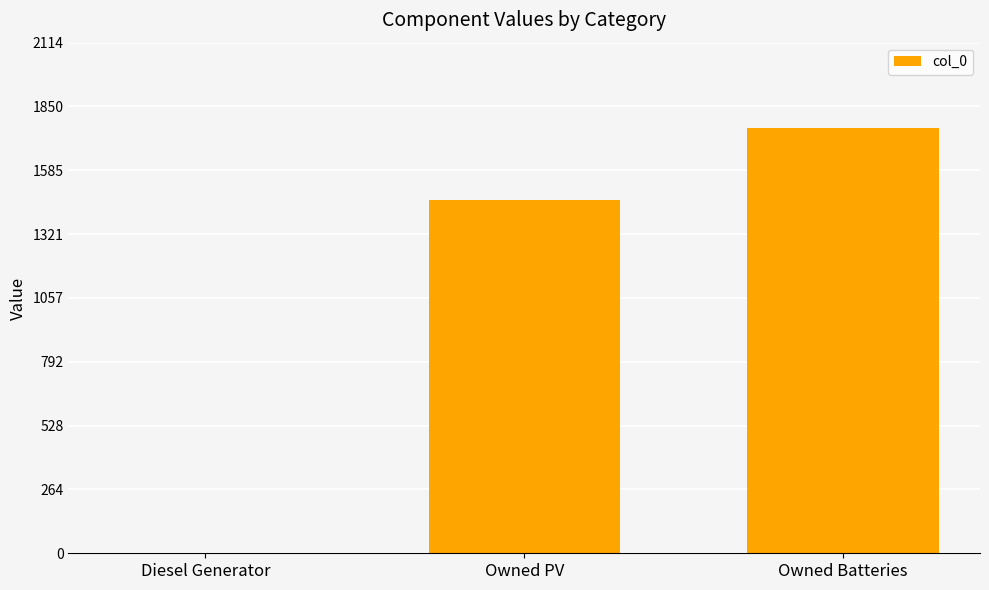

At which label is the value closest to 881?

Owned PV